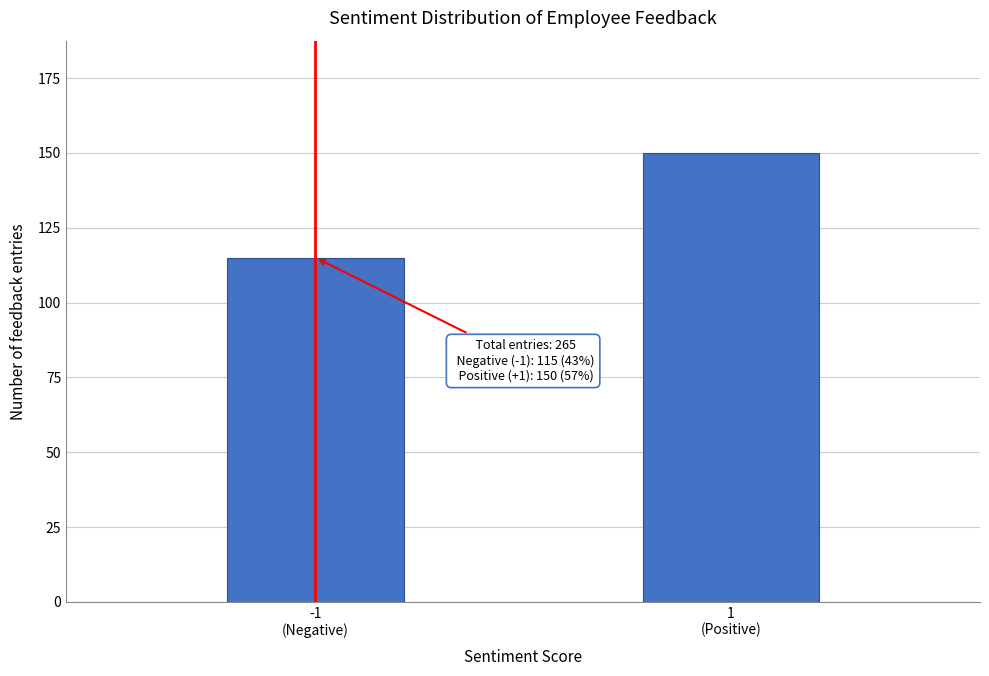

Reading left to right, extract all data points from this chart.

115	150